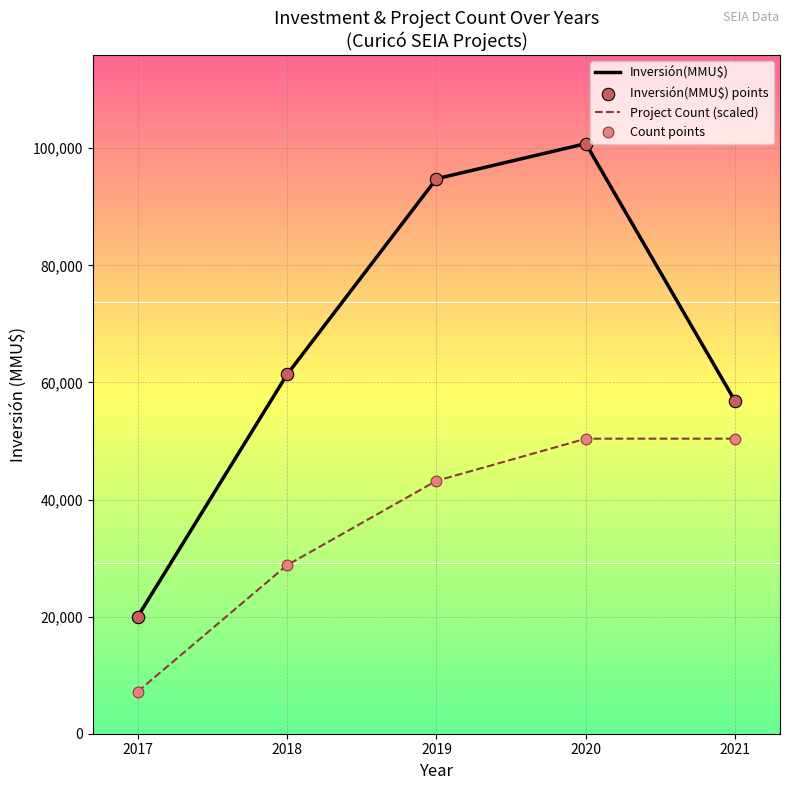

Which series has the largest range (max minus min)?

Inversión(MMU$)